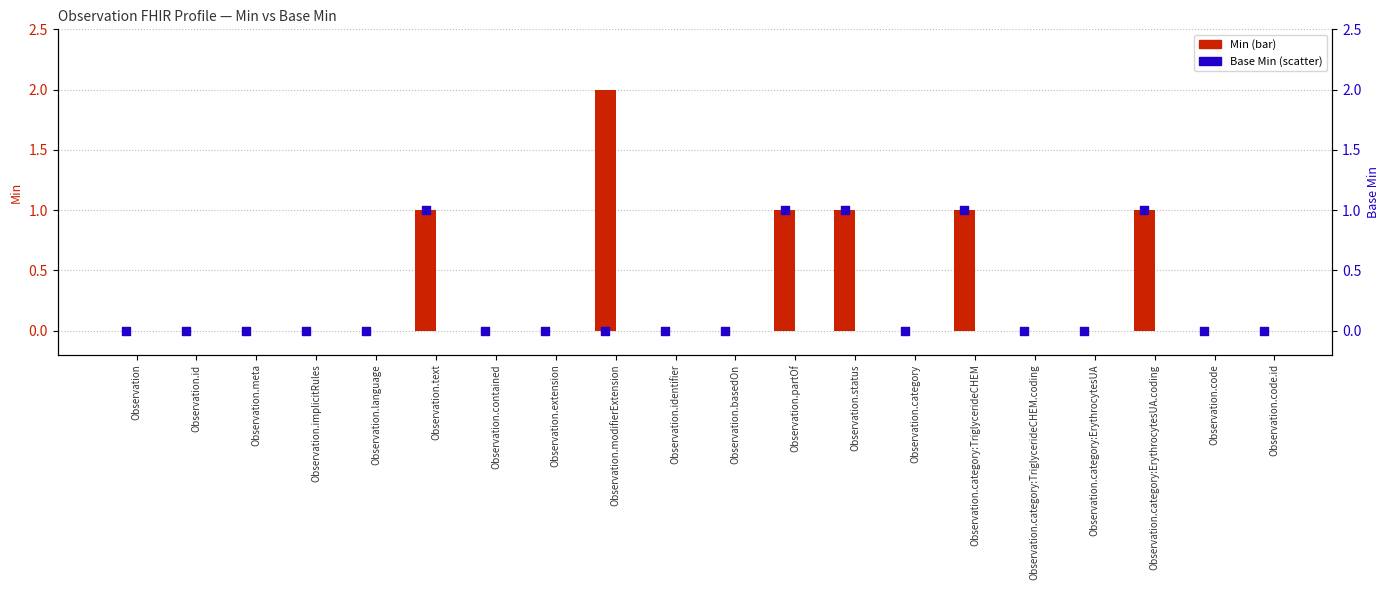

Which series reaches the maximum Y coordinate?

Min